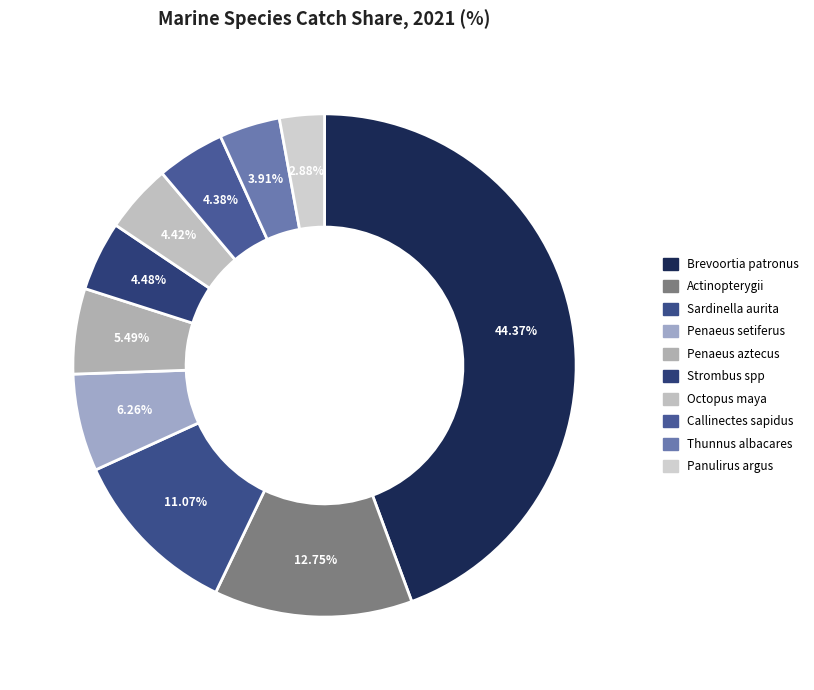

To the nearest percent, what is the difference between the largest and smallest slice percentages?

41%